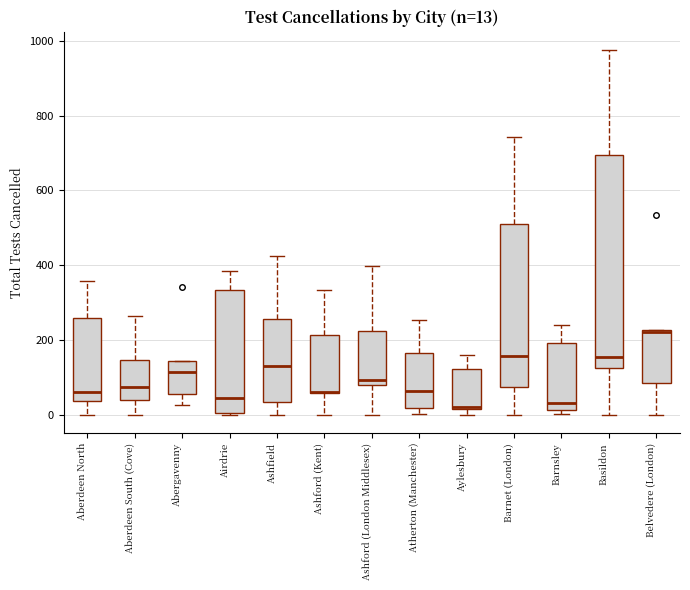

Comparing the boxes themselves (not the whiskers), which one is the tallest?

Basildon